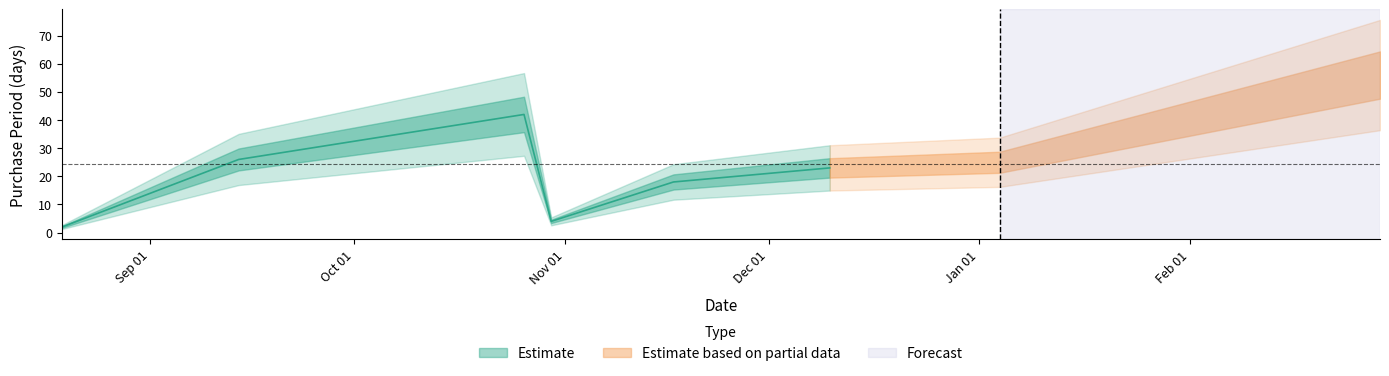

True or false: there are more than 1 points higher than both neighbors.

False